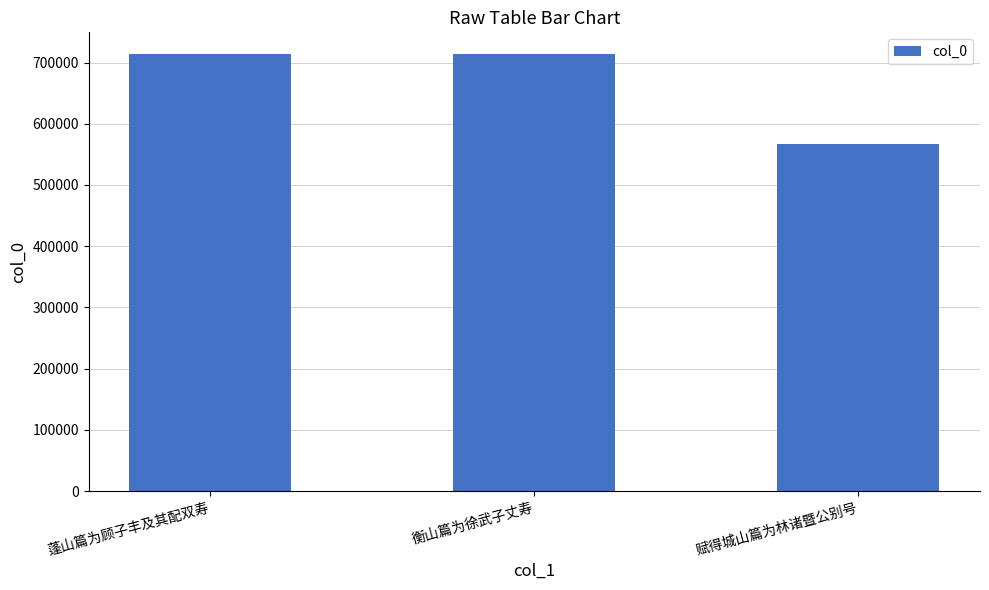

At which category does the chart reach its minimum across all series?

赋得城山篇为林诸暨公别号